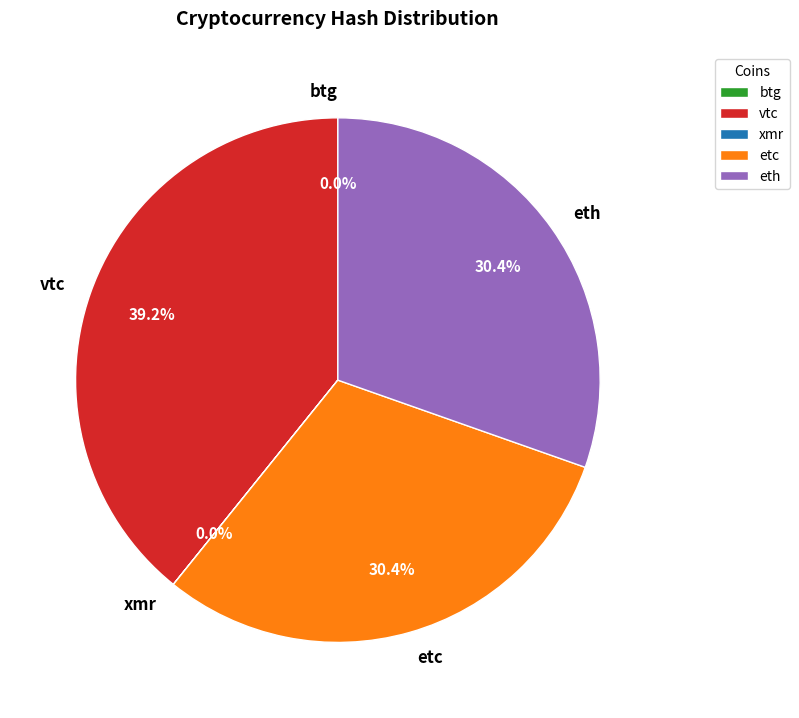

To the nearest percent, what is the difference between the etc and vtc slice percentages?

9%